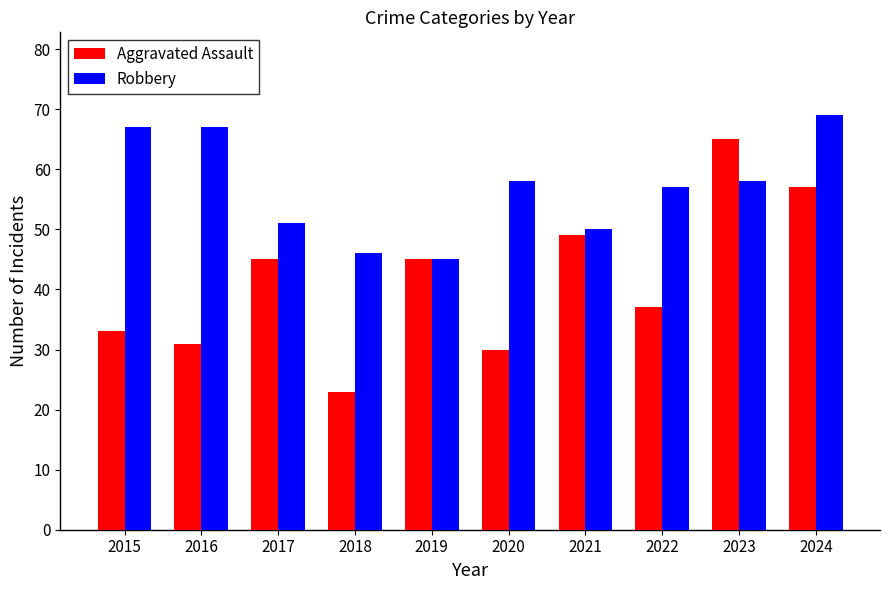

Is it true that Aggravated Assault equals 75 at 2021?

False